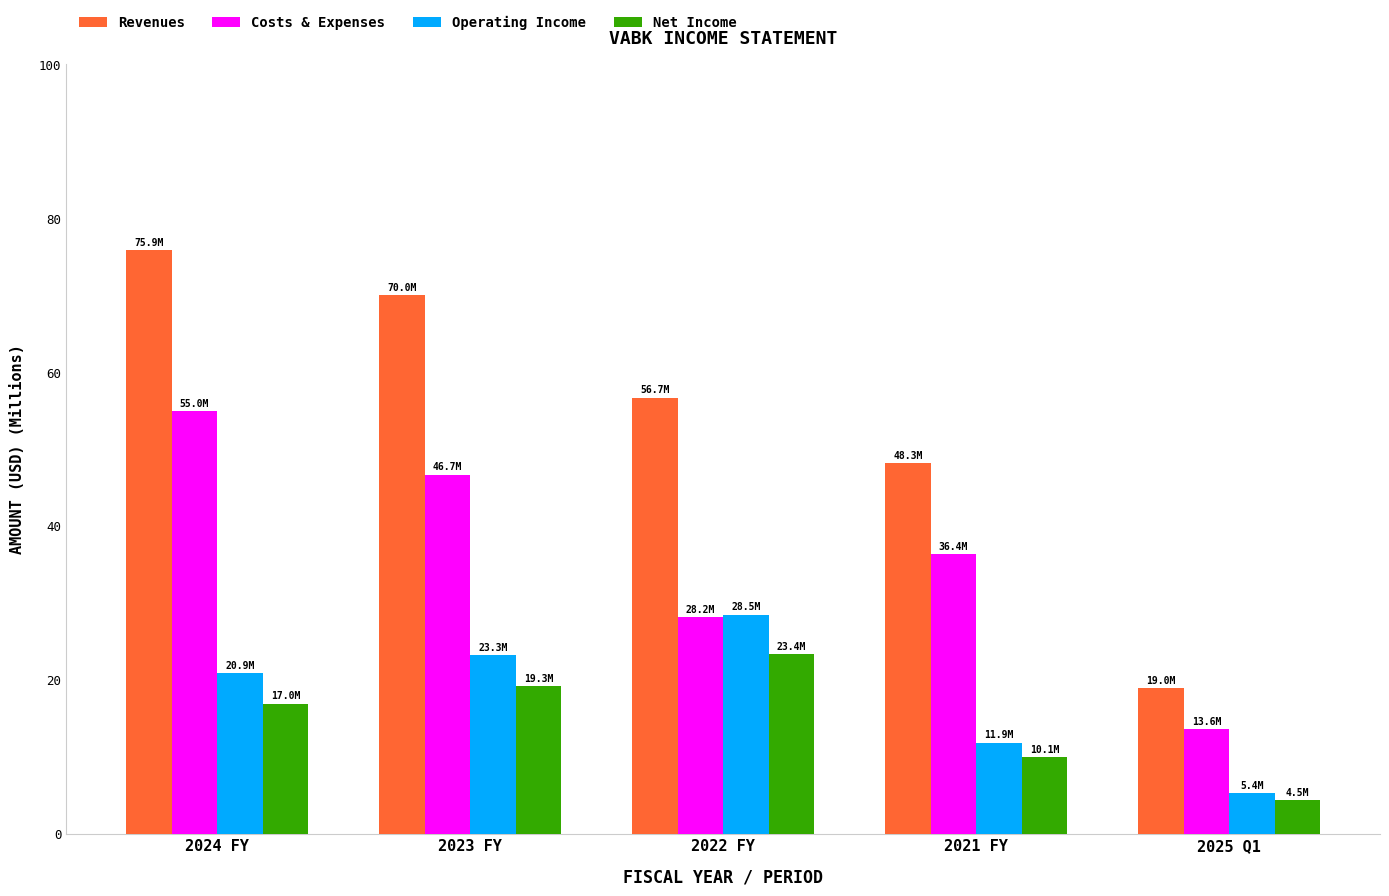

At which category is the sum across all series the highest?

2024 FY